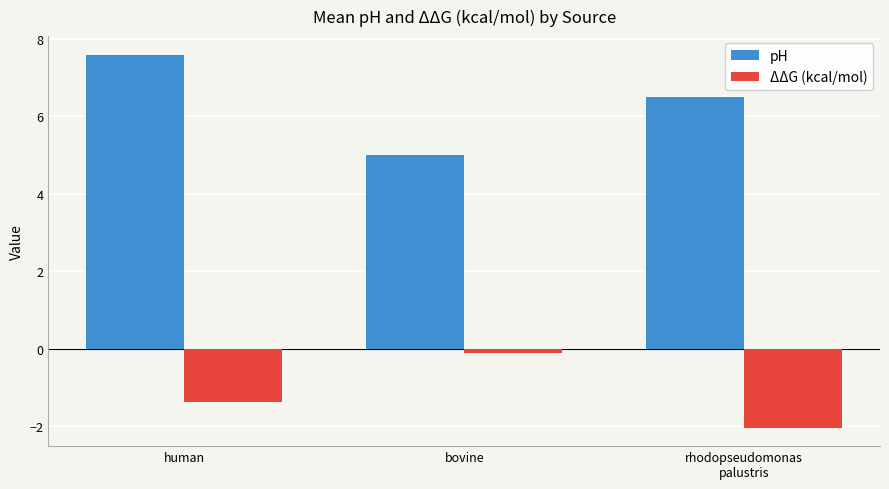

Between human and rhodopseudomonas
palustris, which series saw the biggest shift?

pH